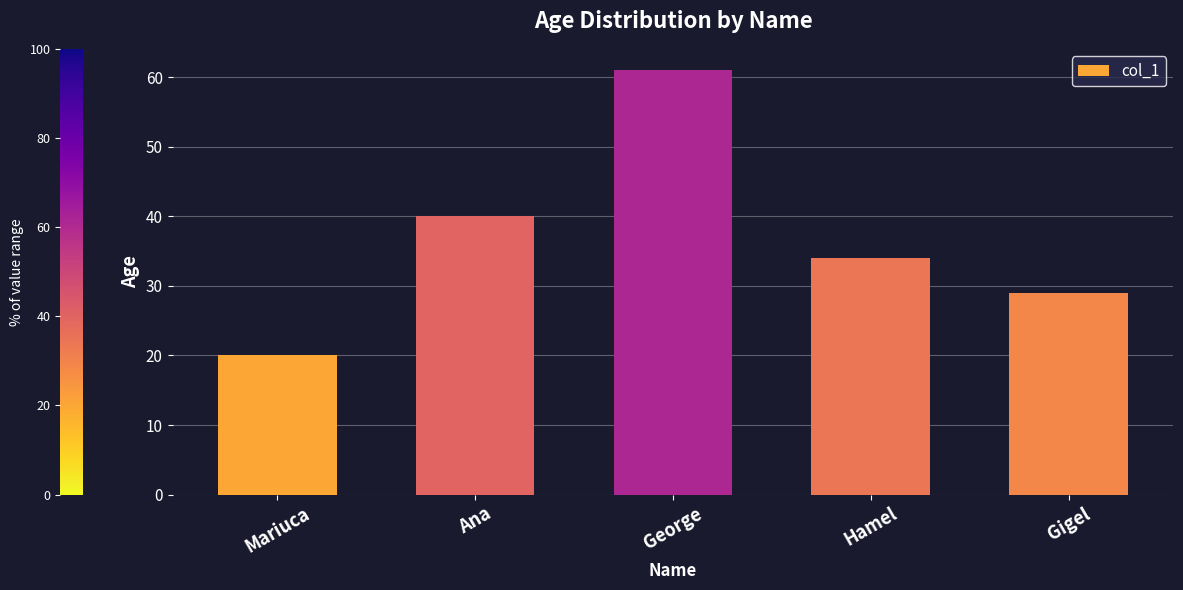

Which label corresponds to the largest value in the chart?

George